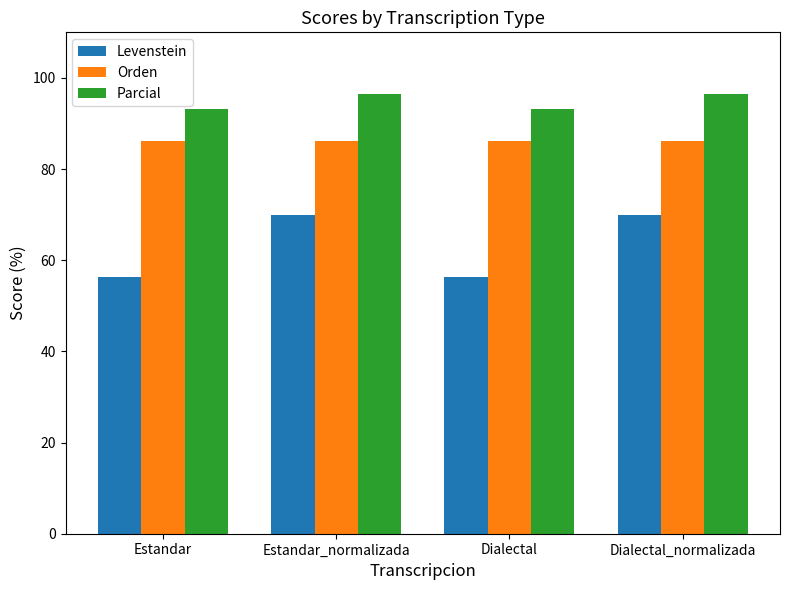

At how many categories does at least one series exceed 75?

4